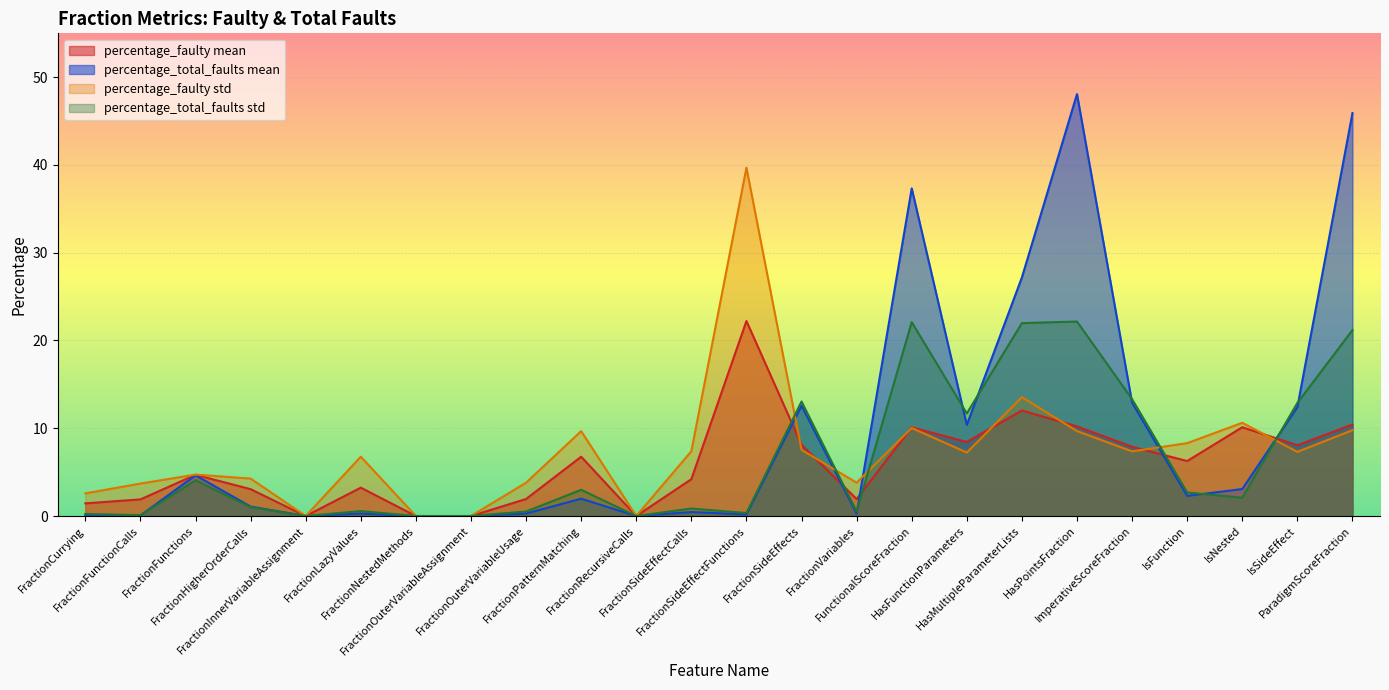

The value of percentage_faulty std at FractionPatternMatching is 4.7. True or false?

False